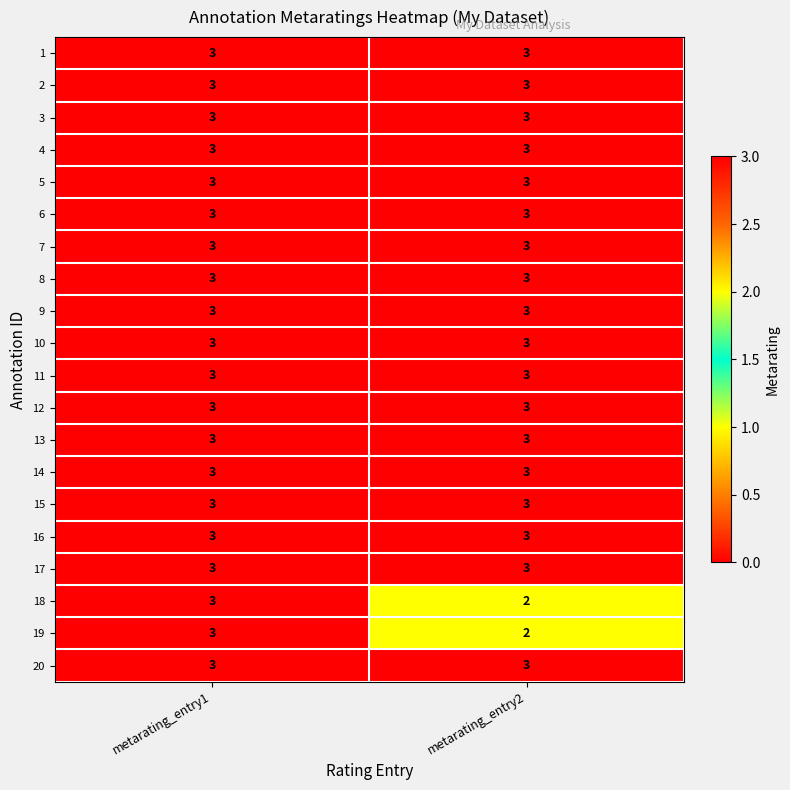

What is the lowest value of the 3 series?

3